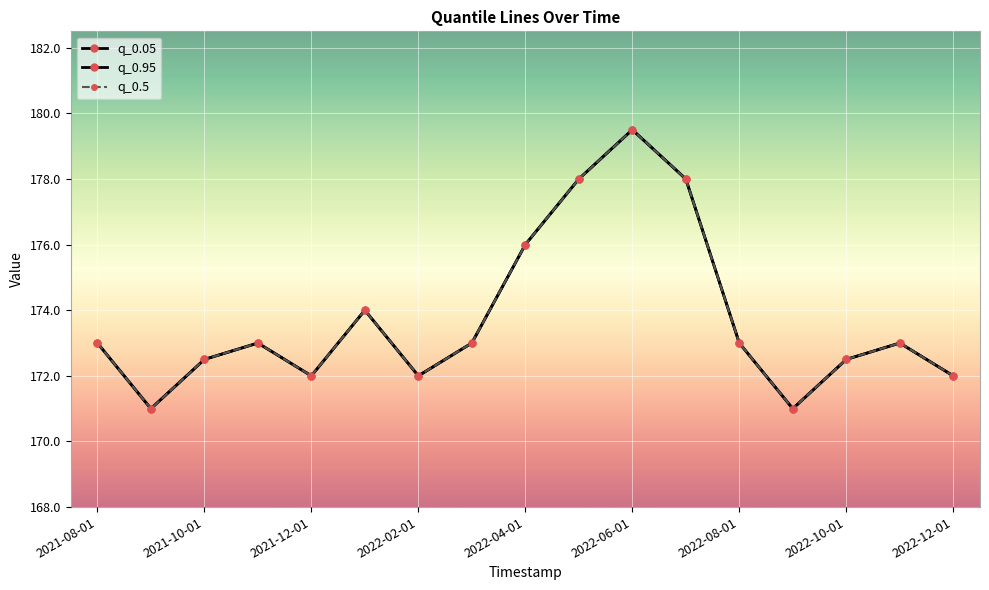

True or false: q_0.05 and q_0.5 intersect in this chart.

False